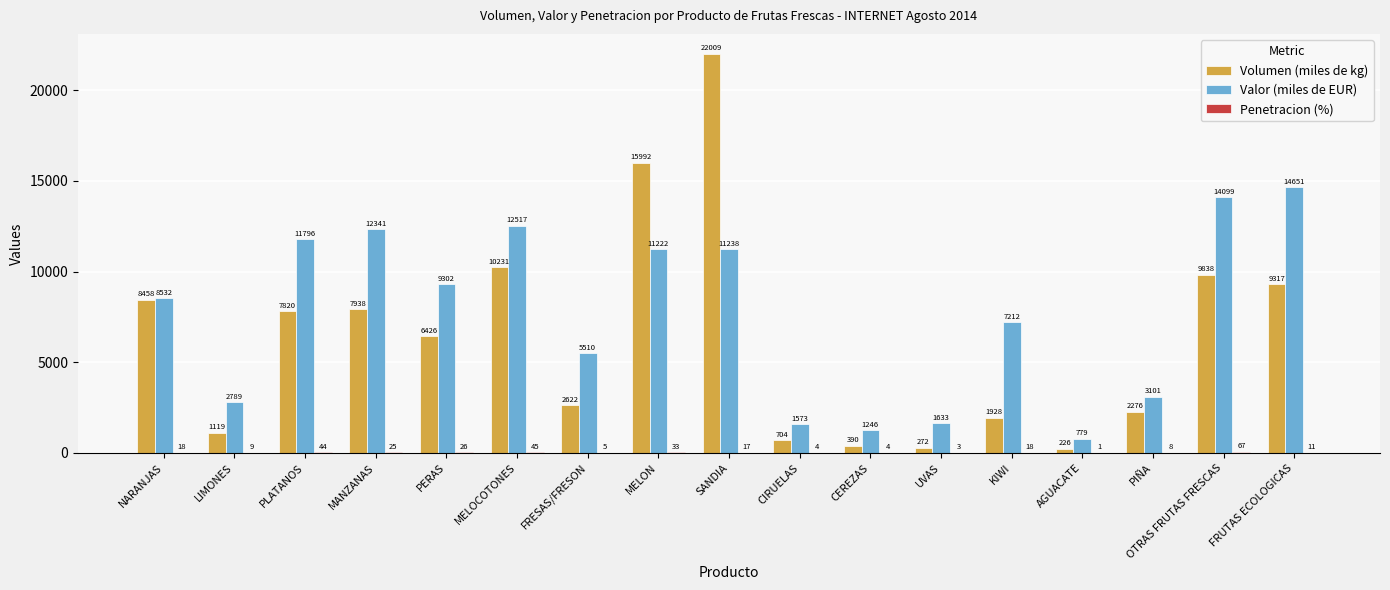

Which series changed the most between NARANJAS and AGUACATE?

Volumen (miles de kg)